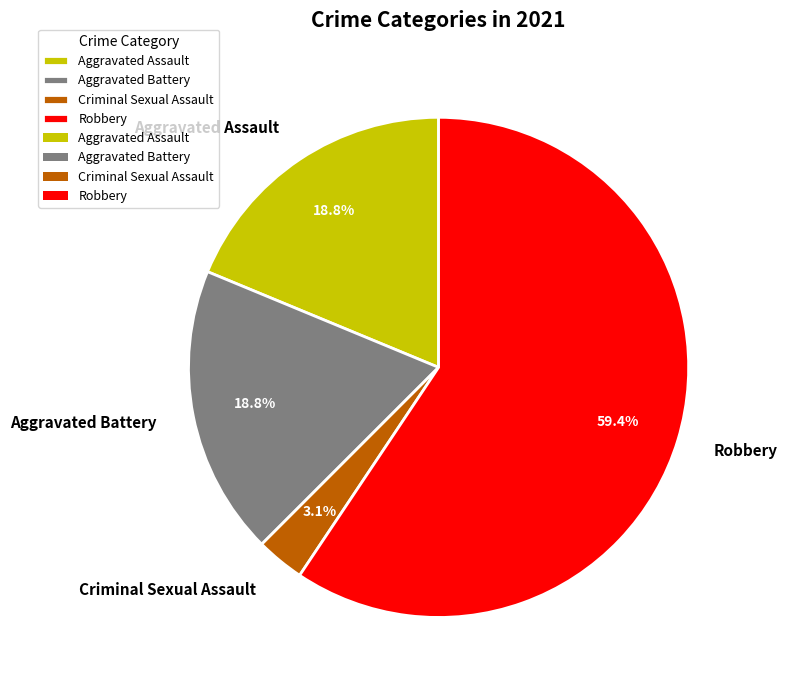

To the nearest percent, what is the average slice percentage?

25%